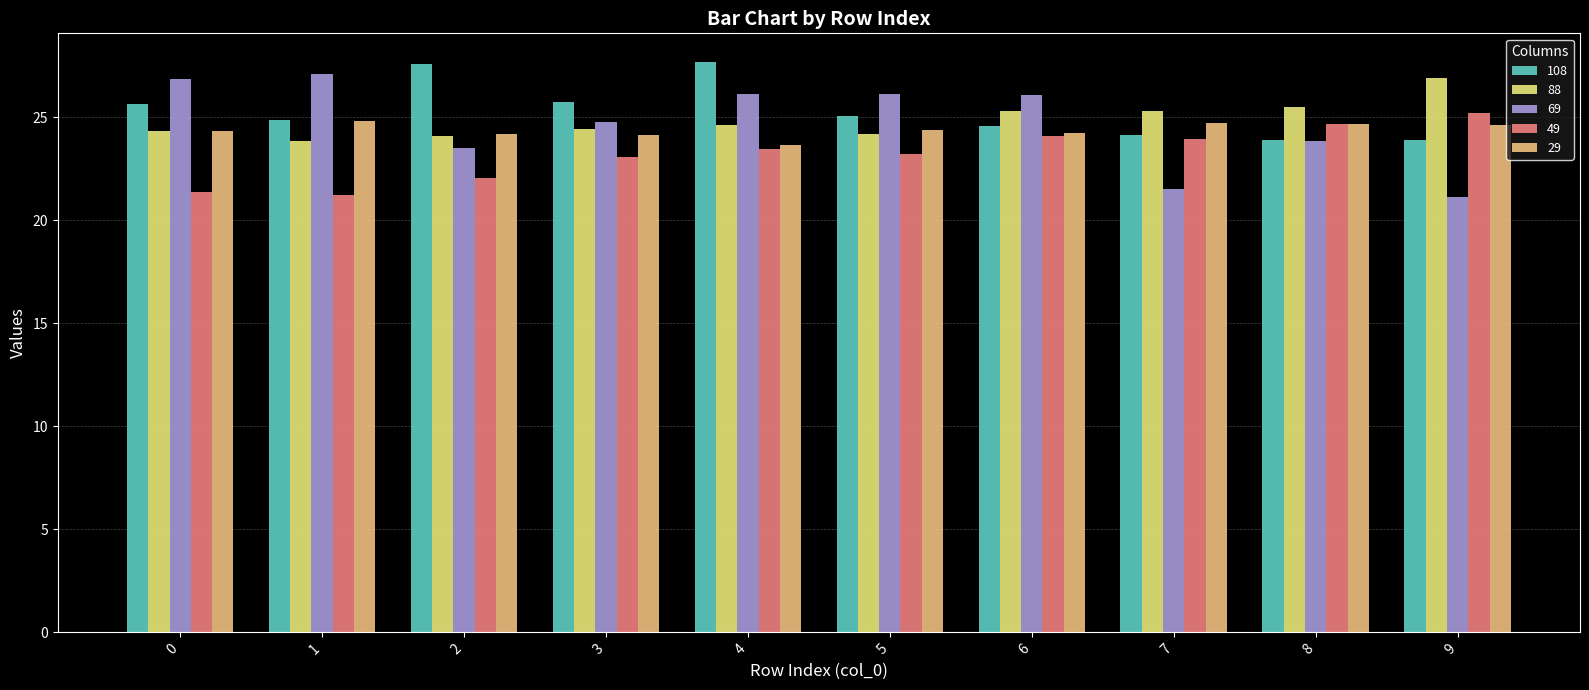

What is the total value across all series at 0?

122.6